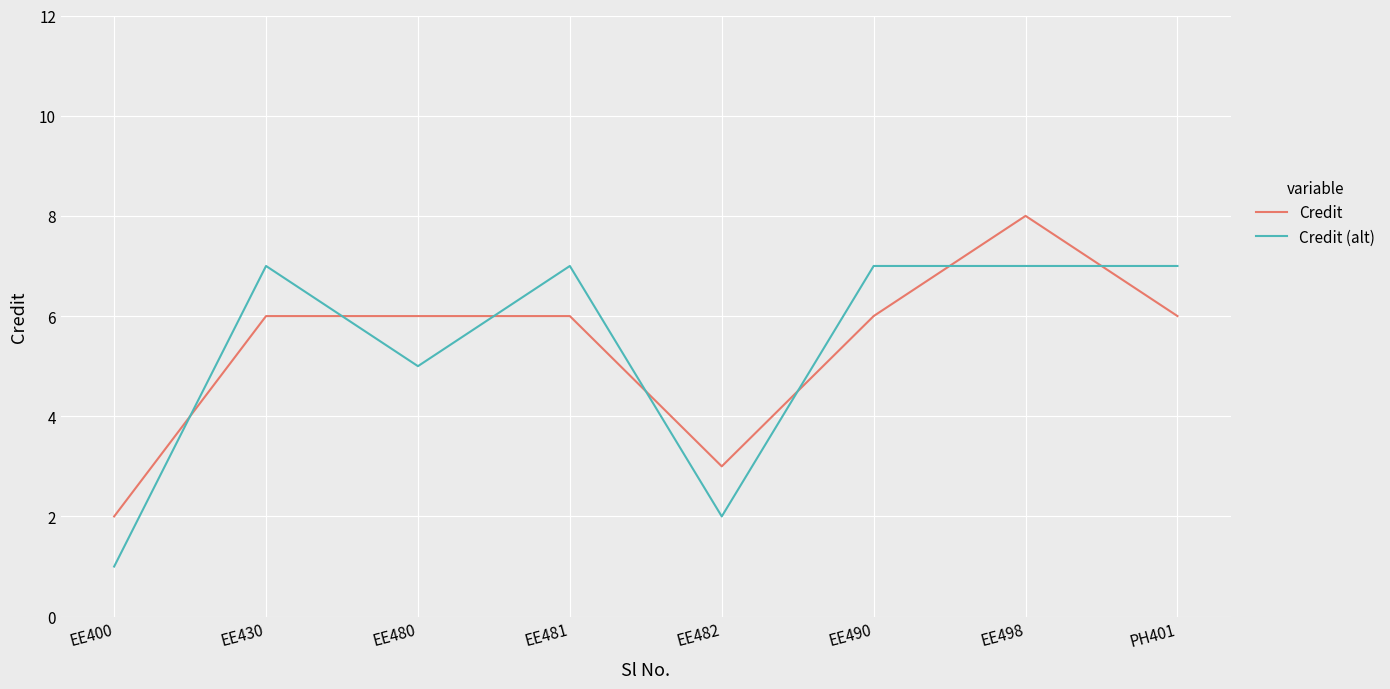

Which category has the highest value across all series?

EE498